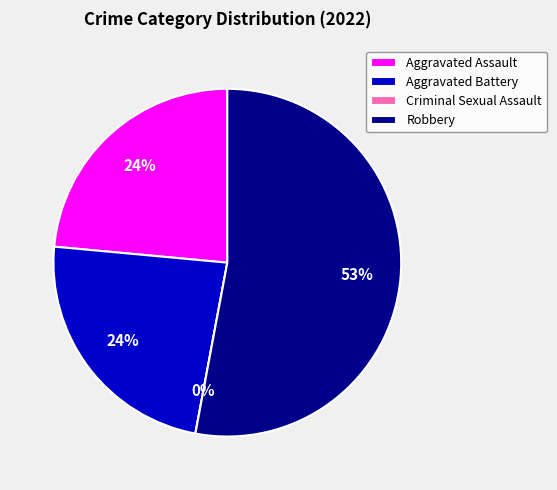

To the nearest percent, what is the combined percentage of Criminal Sexual Assault and Aggravated Assault?

24%